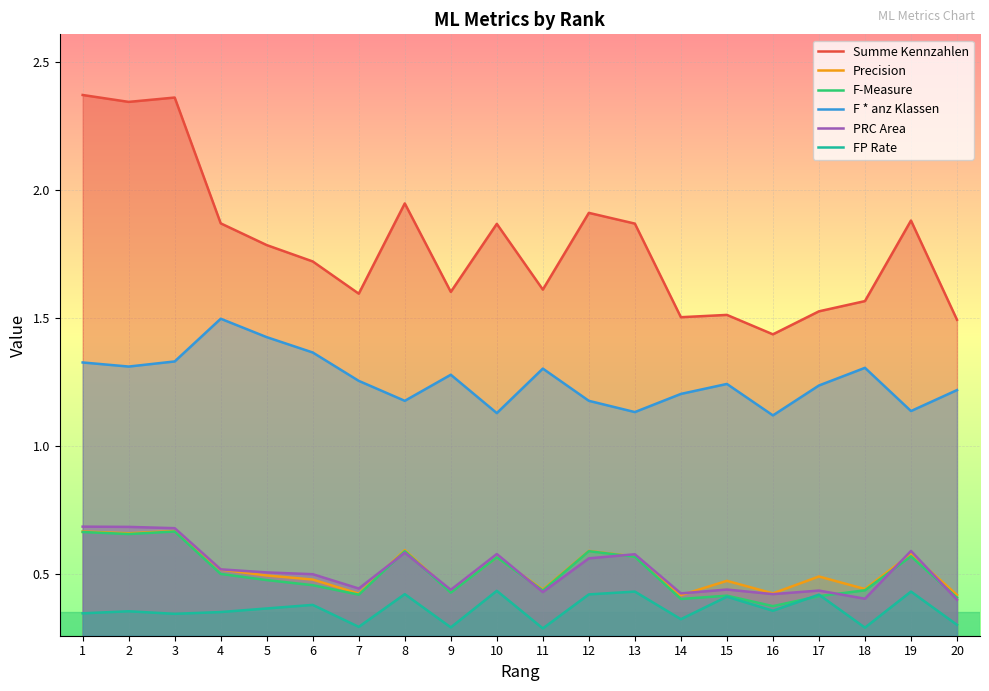

Reading left to right, extract all data points from this chart.

Summe Kennzahlen: 1=2.4	2=2.3	3=2.4	4=1.9	5=1.8	6=1.7	7=1.6	8=1.9	9=1.6	10=1.9	11=1.6	12=1.9	13=1.9	14=1.5	15=1.5	16=1.4	17=1.5	18=1.6	19=1.9	20=1.5
Precision: 1=0.7	2=0.7	3=0.7	4=0.5	5=0.5	6=0.5	7=0.4	8=0.6	9=0.4	10=0.6	11=0.4	12=0.6	13=0.6	14=0.4	15=0.5	16=0.4	17=0.5	18=0.4	19=0.6	20=0.4
F-Measure: 1=0.7	2=0.7	3=0.7	4=0.5	5=0.5	6=0.5	7=0.4	8=0.6	9=0.4	10=0.6	11=0.4	12=0.6	13=0.6	14=0.4	15=0.4	16=0.4	17=0.4	18=0.4	19=0.6	20=0.4
F * anz Klassen: 1=1.3	2=1.3	3=1.3	4=1.5	5=1.4	6=1.4	7=1.3	8=1.2	9=1.3	10=1.1	11=1.3	12=1.2	13=1.1	14=1.2	15=1.2	16=1.1	17=1.2	18=1.3	19=1.1	20=1.2
PRC Area: 1=0.7	2=0.7	3=0.7	4=0.5	5=0.5	6=0.5	7=0.4	8=0.6	9=0.4	10=0.6	11=0.4	12=0.6	13=0.6	14=0.4	15=0.4	16=0.4	17=0.4	18=0.4	19=0.6	20=0.4
FP Rate: 1=0.3	2=0.4	3=0.3	4=0.3	5=0.4	6=0.4	7=0.3	8=0.4	9=0.3	10=0.4	11=0.3	12=0.4	13=0.4	14=0.3	15=0.4	16=0.4	17=0.4	18=0.3	19=0.4	20=0.3